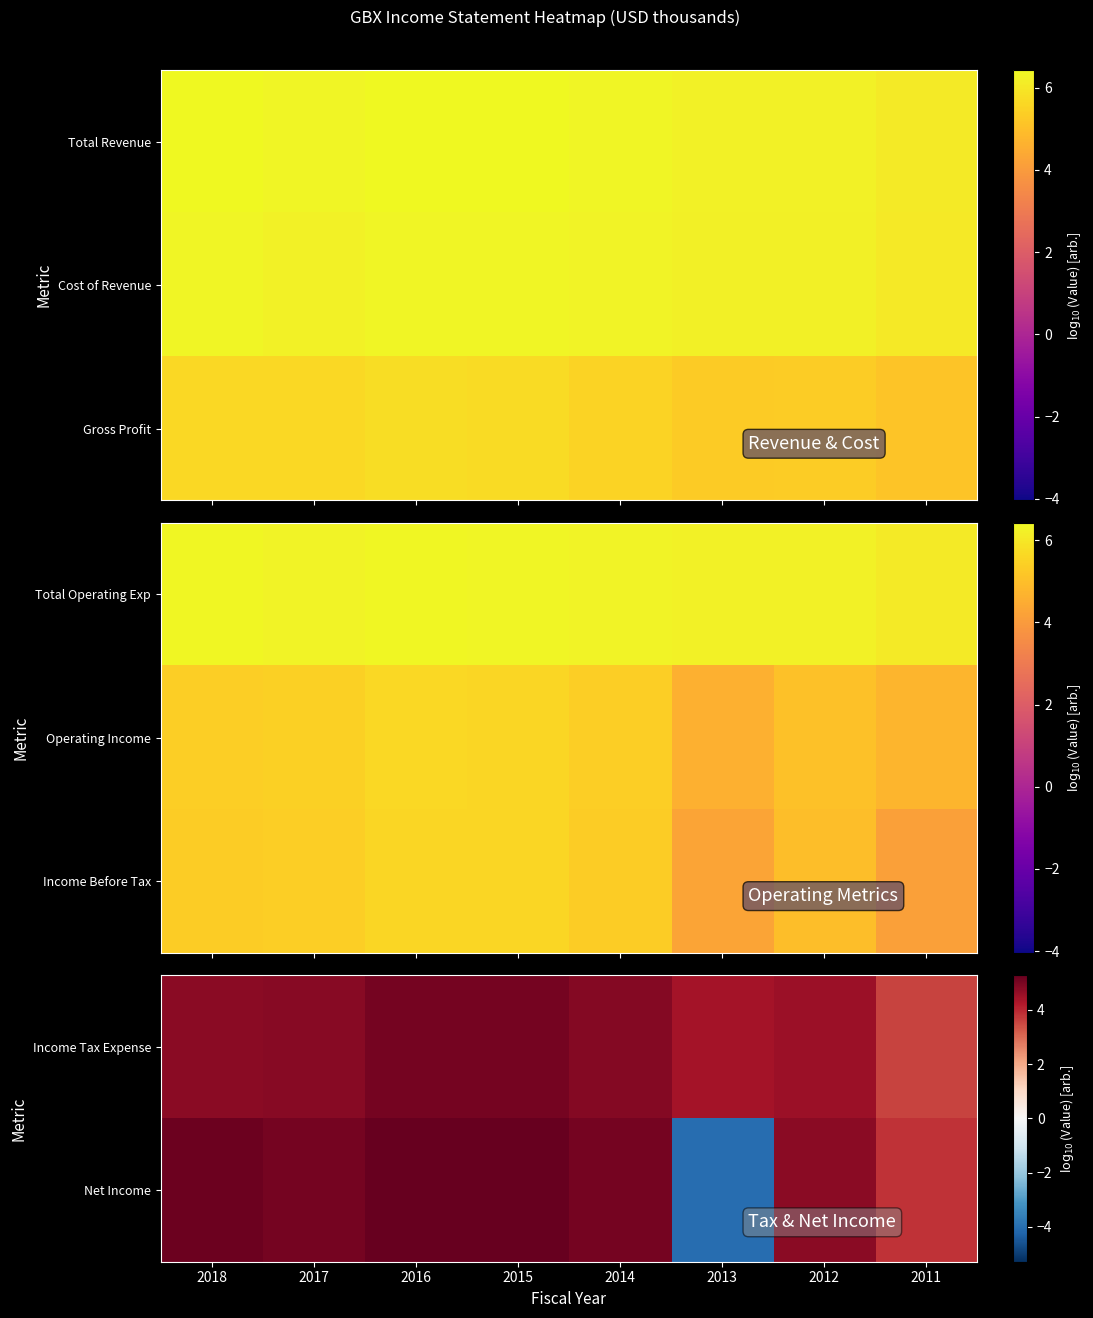

Which category has the highest value across all series?

2016